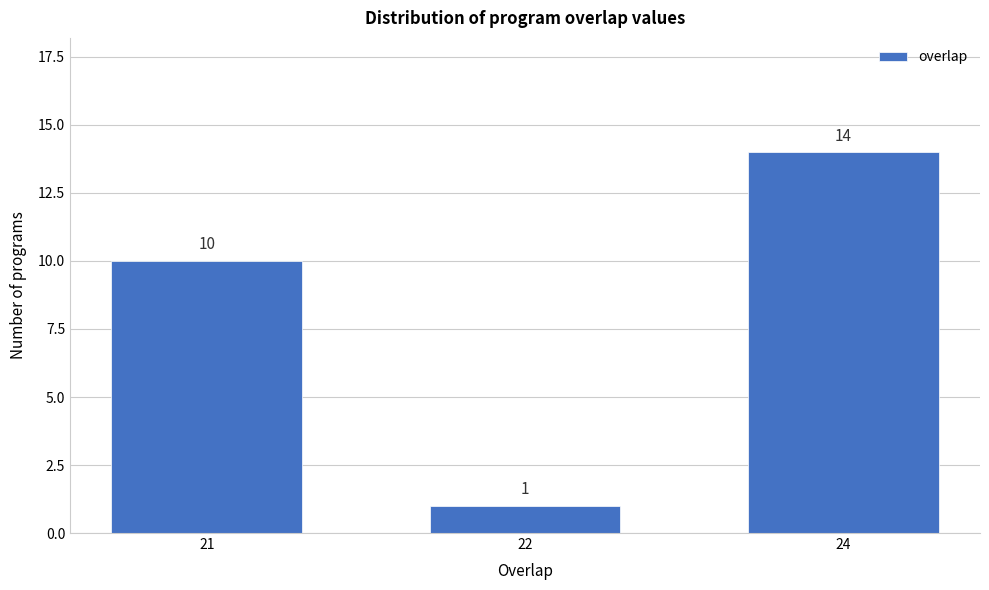

Reading left to right, extract all data points from this chart.

10	1	14